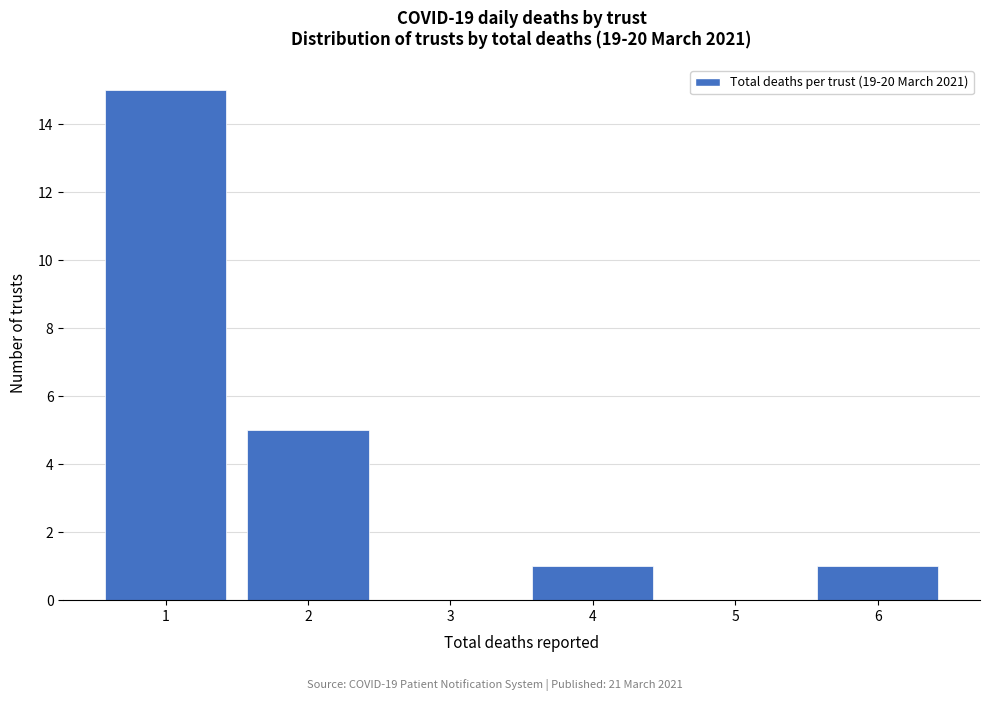

Reading right to left, list all the values displayed in this chart.

6=1	5=0	4=1	3=0	2=5	1=15